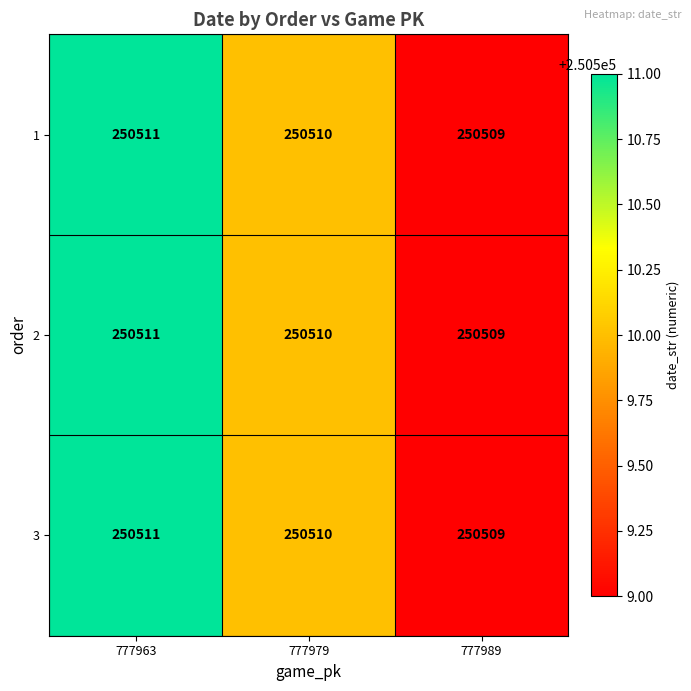

What is the average value of the 3 series?

250510